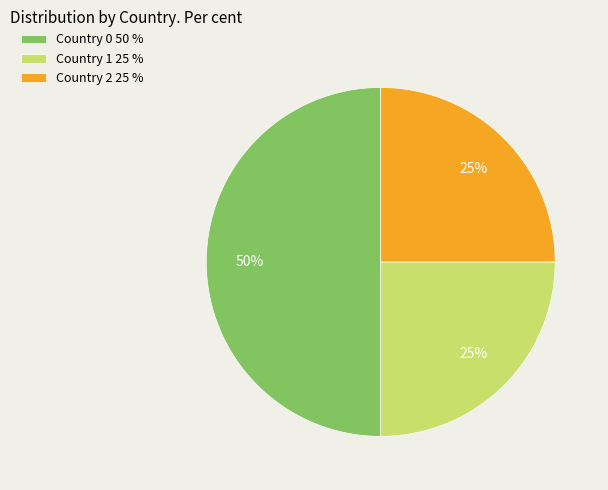

Combined, do Country 1 25 % and Country 0 50 % account for over 50%?

Yes